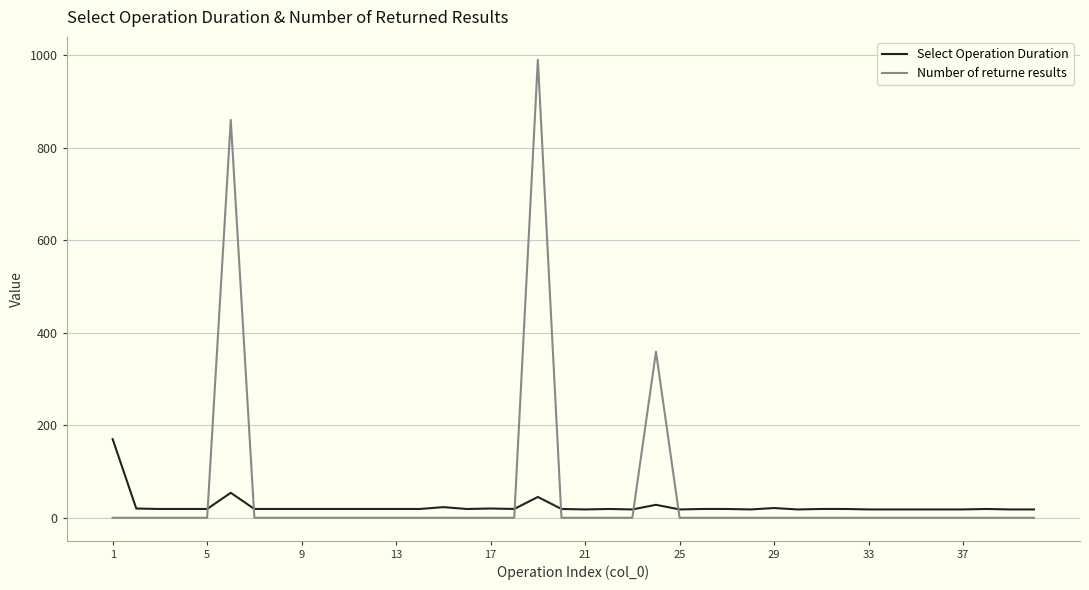

How many lines are shown in the chart?

2